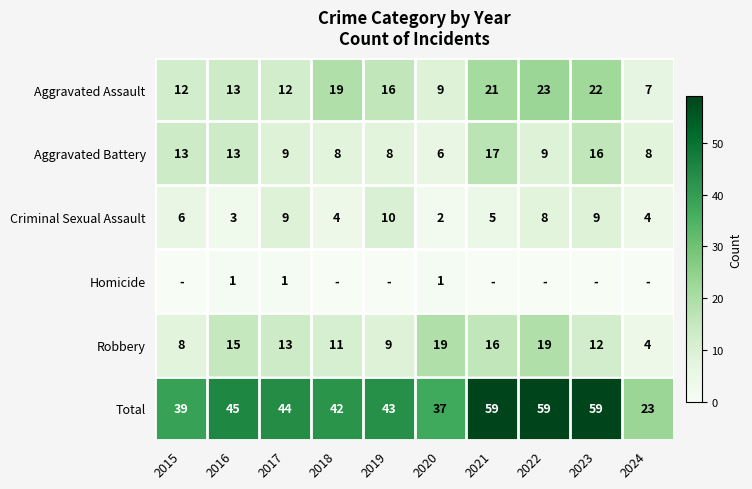

True or false: Criminal Sexual Assault has a value of 5 at 2022.

False